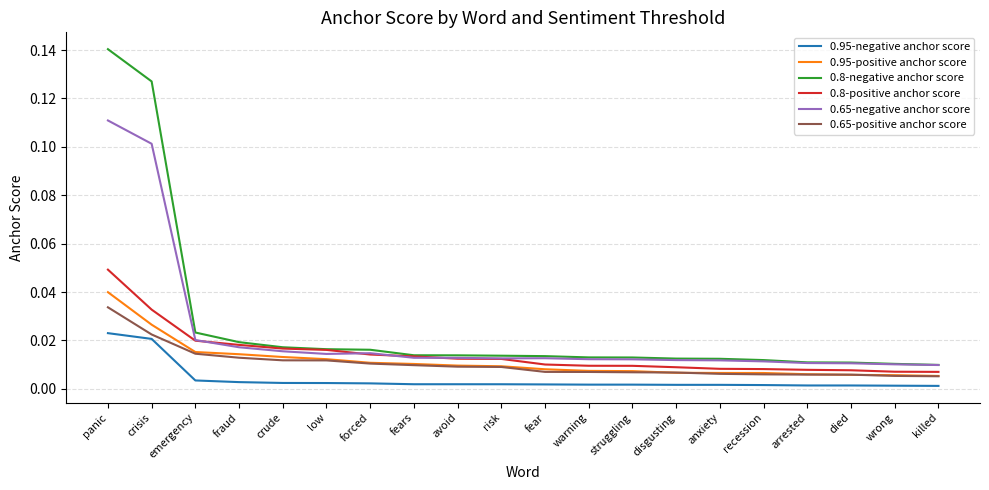

Is the value of 0.8-positive anchor score at emergency greater than the value of 0.65-negative anchor score at fear?

Yes